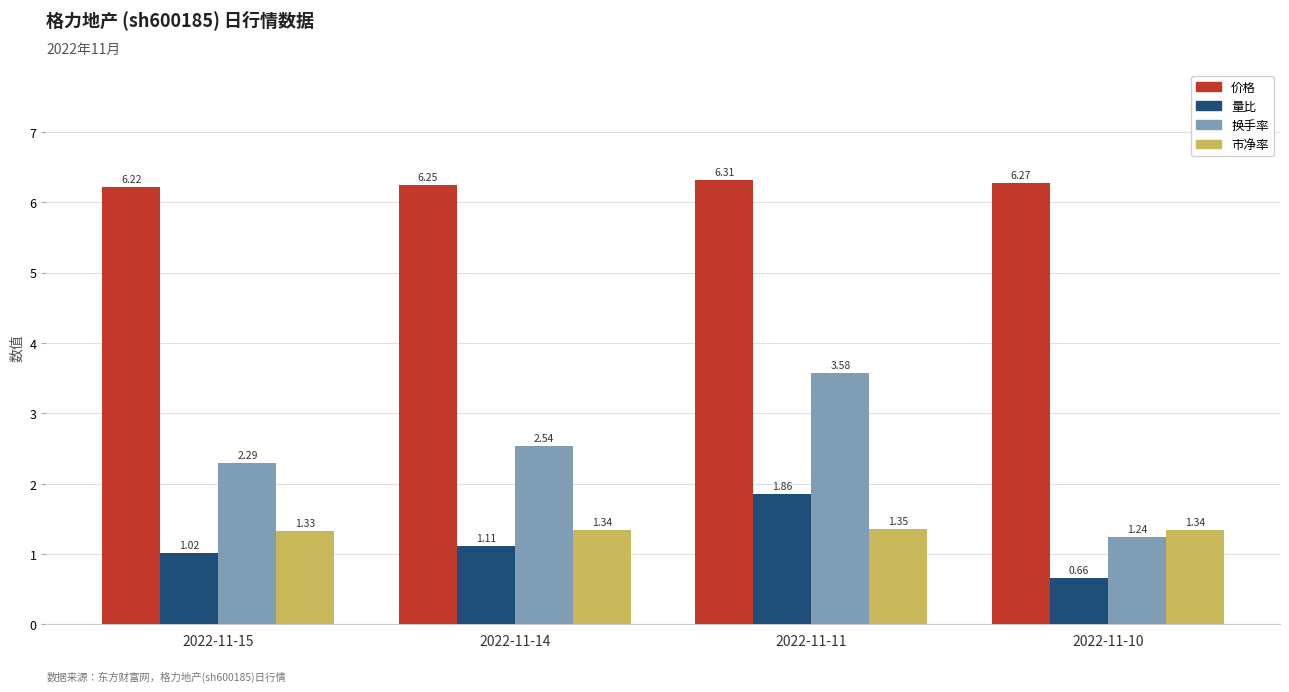

What is the total value across all series at 2022-11-15?

10.9